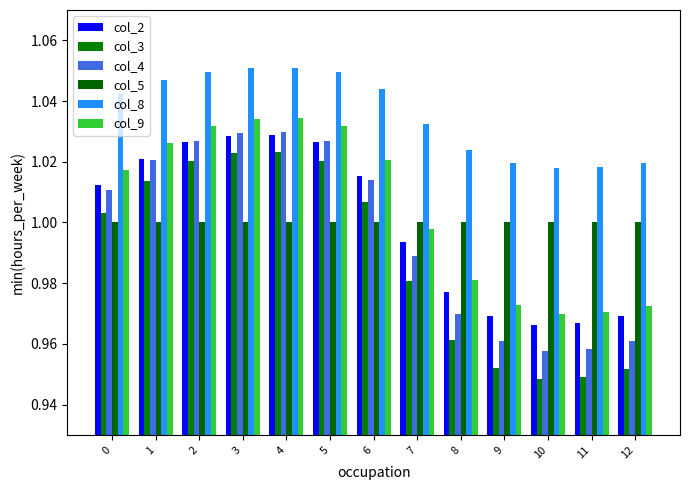

Reading right to left, what are all the values shown in this chart?

col_2: 1.0	1.0	1.0	1.0	1.0	1.0	1.0	1.0	1.0	1.0	1.0	1.0	1.0
col_3: 1.0	0.9	0.9	1.0	1.0	1.0	1.0	1.0	1.0	1.0	1.0	1.0	1.0
col_4: 1.0	1.0	1.0	1.0	1.0	1.0	1.0	1.0	1.0	1.0	1.0	1.0	1.0
col_5: 1.0	1.0	1.0	1.0	1.0	1.0	1.0	1.0	1.0	1.0	1.0	1.0	1.0
col_8: 1.0	1.0	1.0	1.0	1.0	1.0	1.0	1.0	1.1	1.1	1.0	1.0	1.0
col_9: 1.0	1.0	1.0	1.0	1.0	1.0	1.0	1.0	1.0	1.0	1.0	1.0	1.0